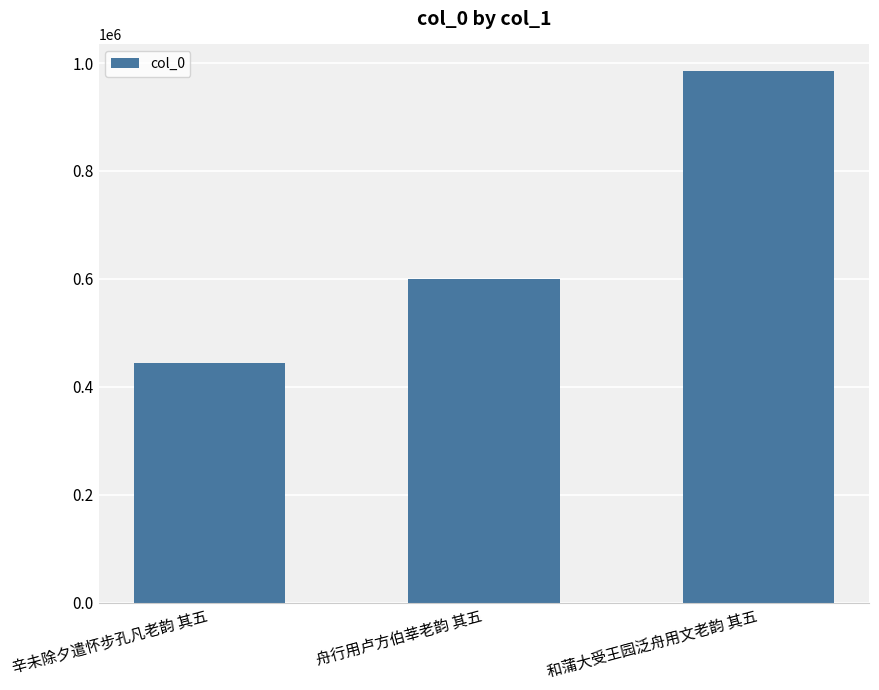

Which has a higher value, 和蒲大受王园泛舟用文老韵 其五 or 舟行用卢方伯莘老韵 其五?

和蒲大受王园泛舟用文老韵 其五